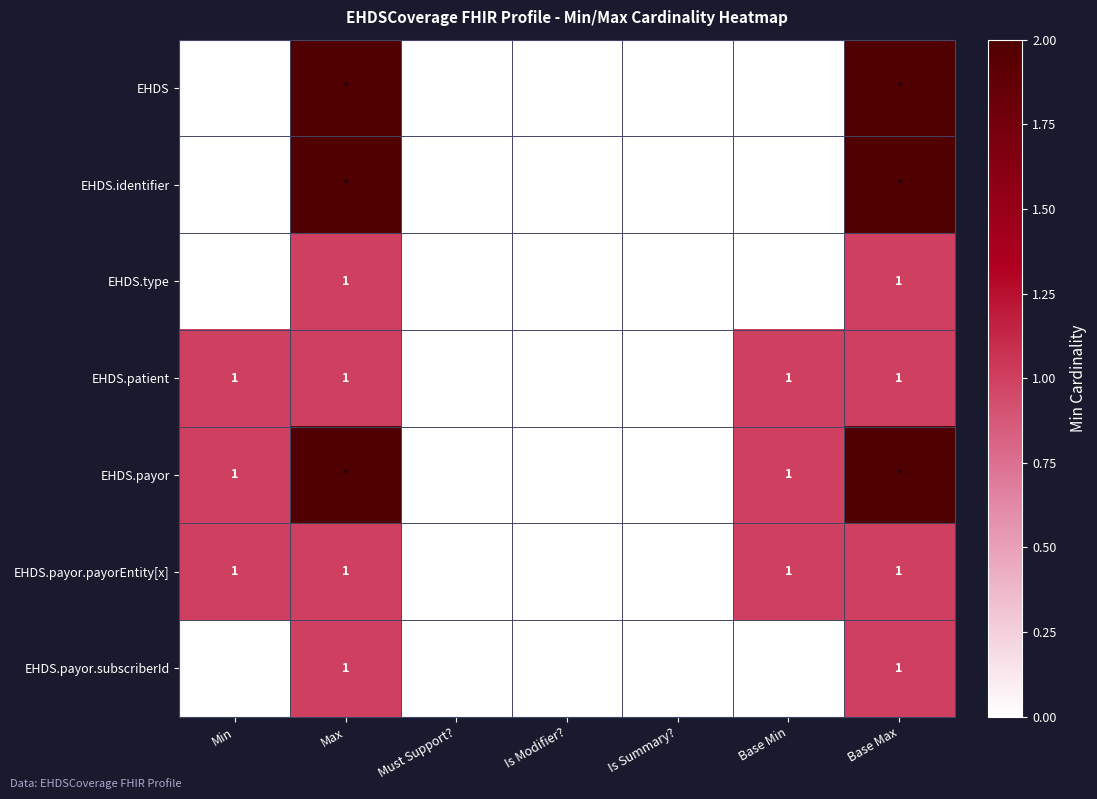

Which category has the highest value across all series?

Max